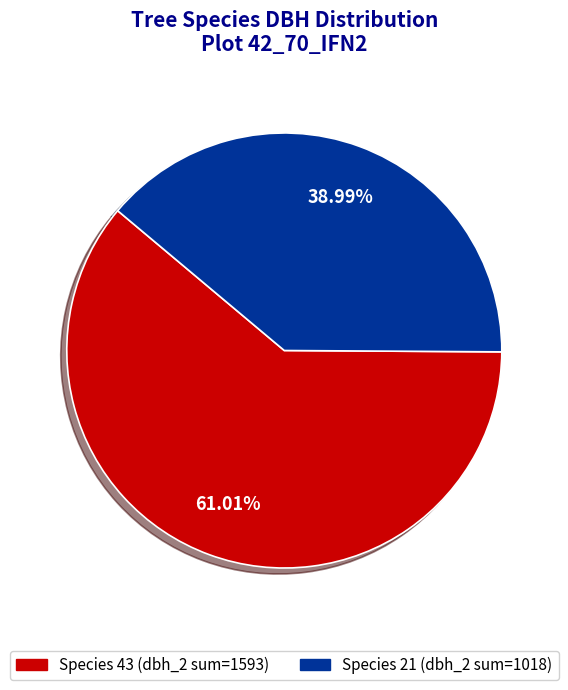

Is there a majority slice in this chart?

Yes